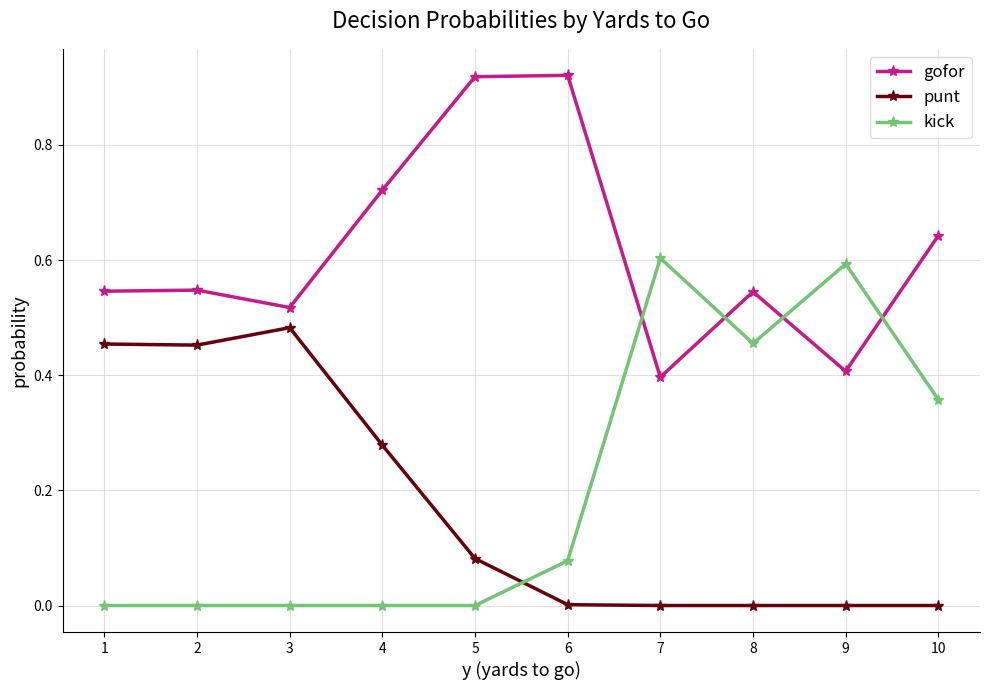

Is the value of kick at 9 greater than the value of gofor at 4?

No